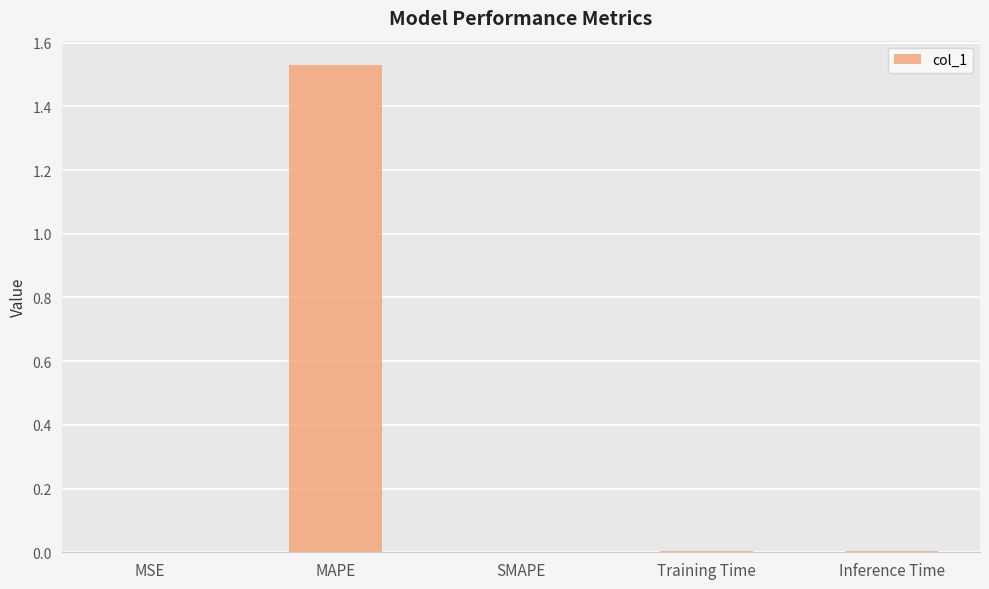

What is the average value?

0.3